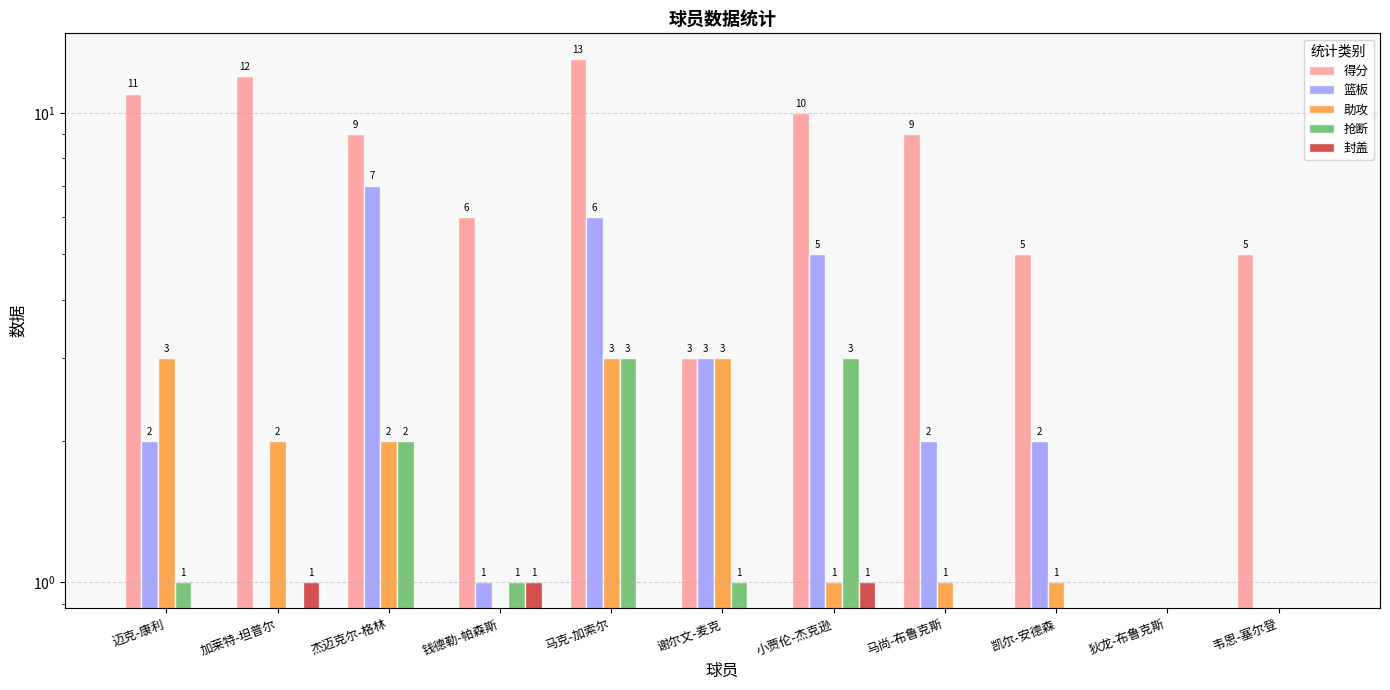

What is the difference between the maximum and minimum values in the 助攻 series?

3